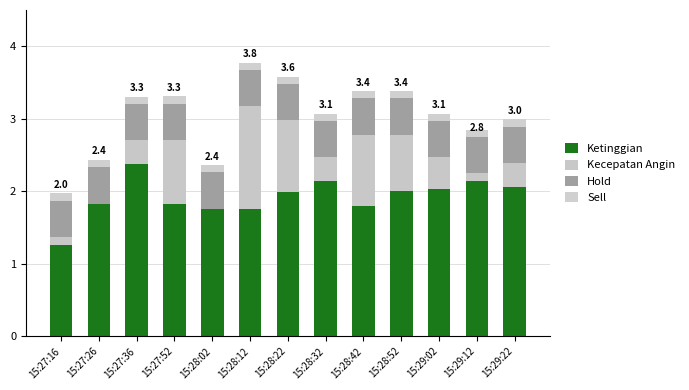

How many categories are shown in the chart?

13